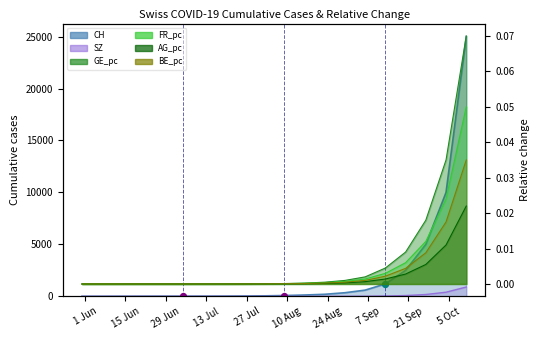

Is the value of FR_pc at 6 greater than the value of GE_pc at 6?

Yes